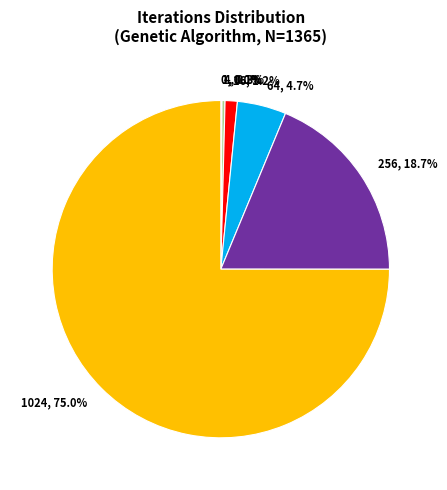

Is there a majority slice in this chart?

Yes